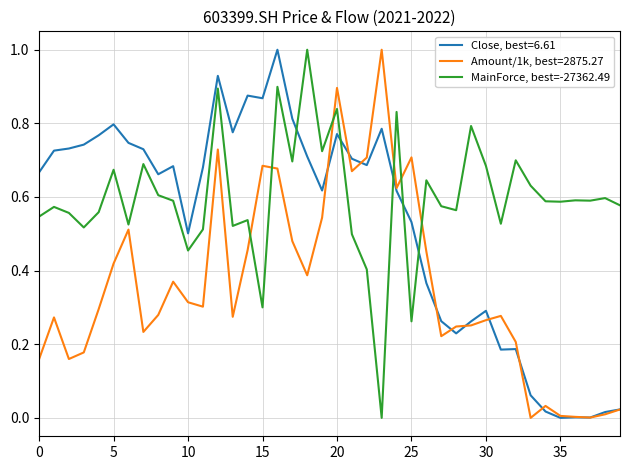

Rank the series by their average value, from lowest to highest.

Amount/1k, best=2875.27, Close, best=6.61, MainForce, best=-27362.49